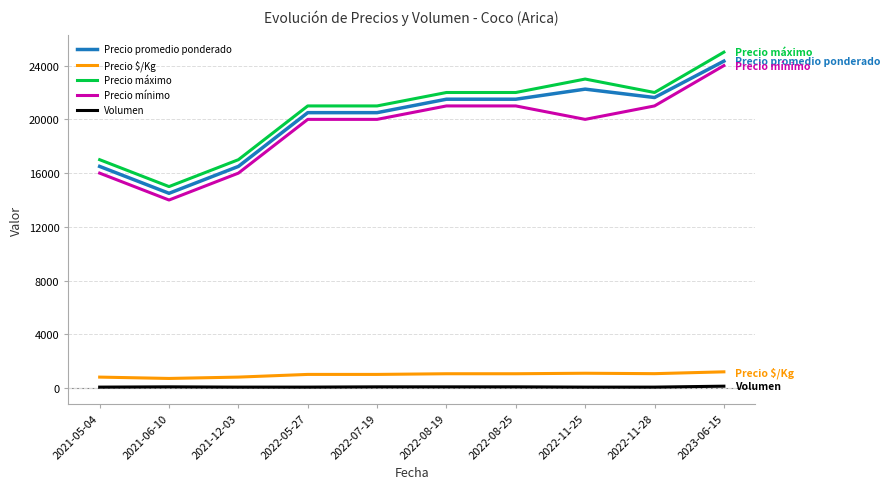

The value of Precio promedio ponderado at 2022-11-28 is 21625. True or false?

True